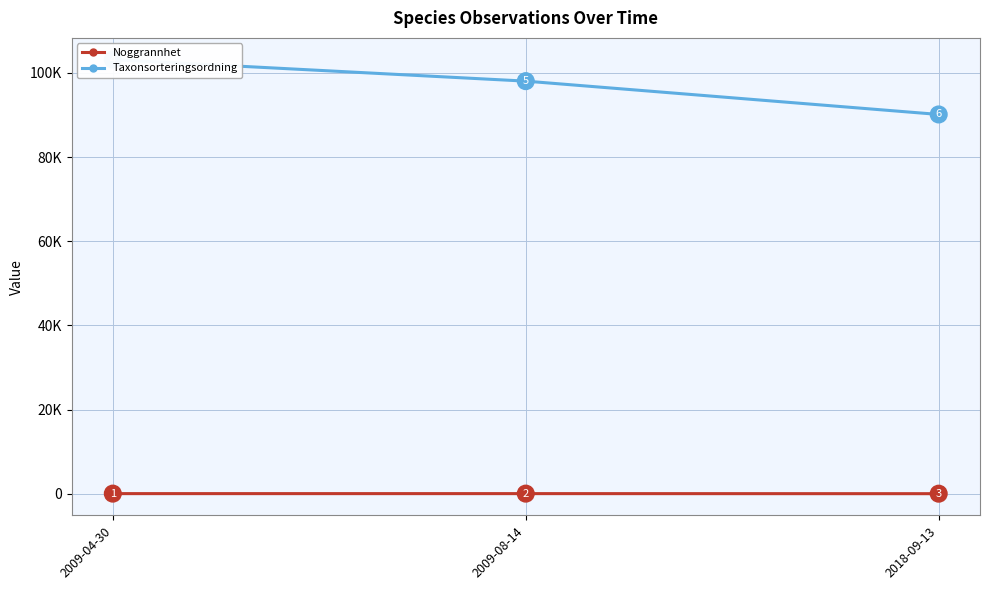

The Taxonsorteringsordning series shows 98057.5 at 2009-08-14. True or false?

True